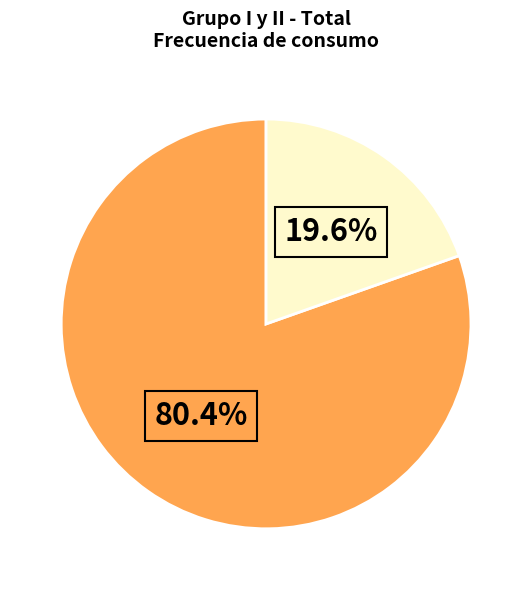

Is there a majority slice in this chart?

Yes